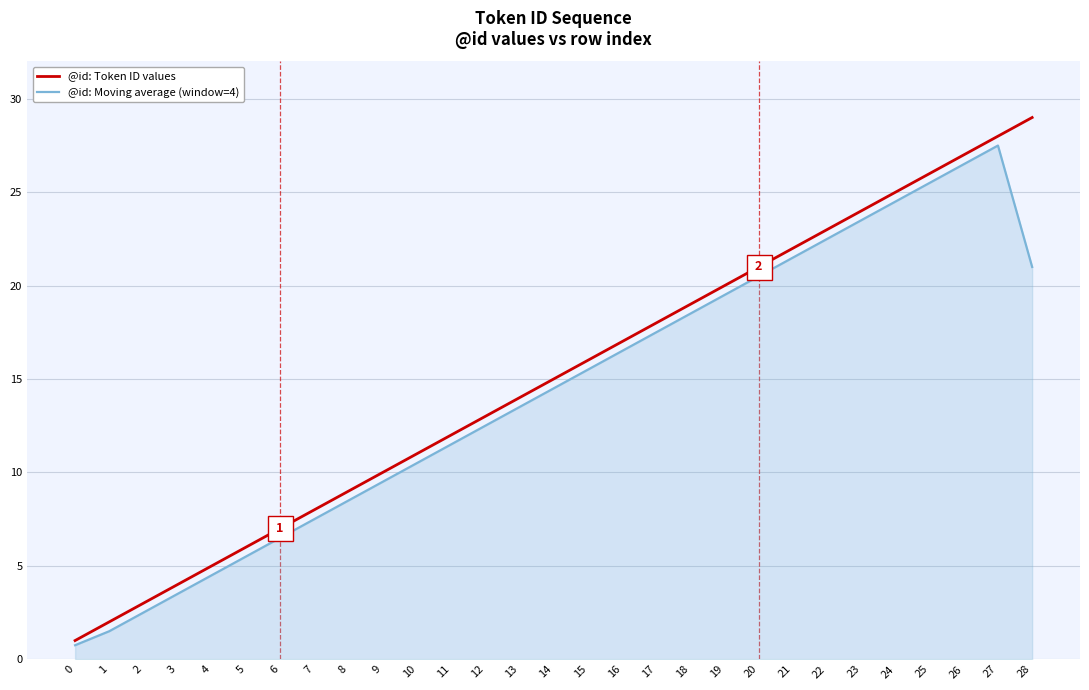

Rank the series by their maximum value, from highest to lowest.

@id: Token ID values, @id: Moving average (window=4)